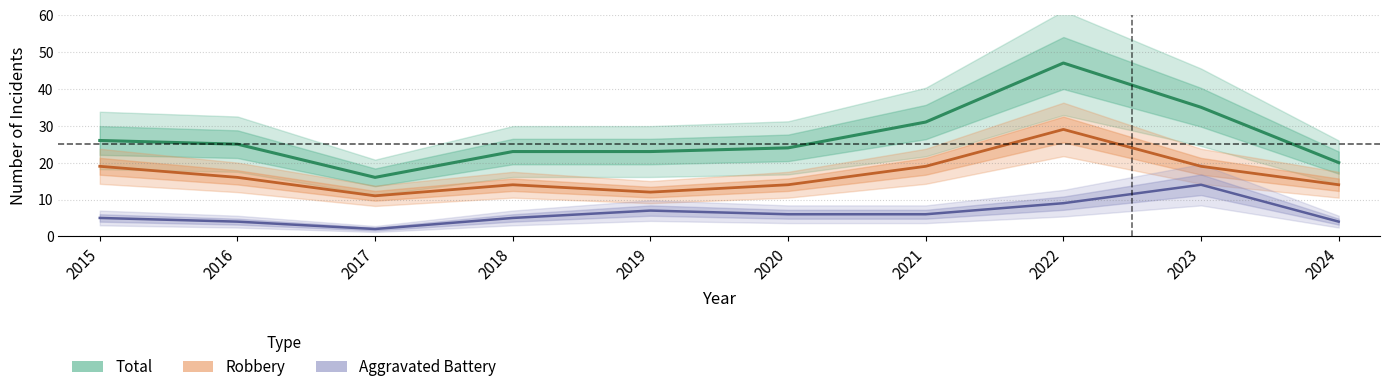

Which series has the largest total across all categories?

Total